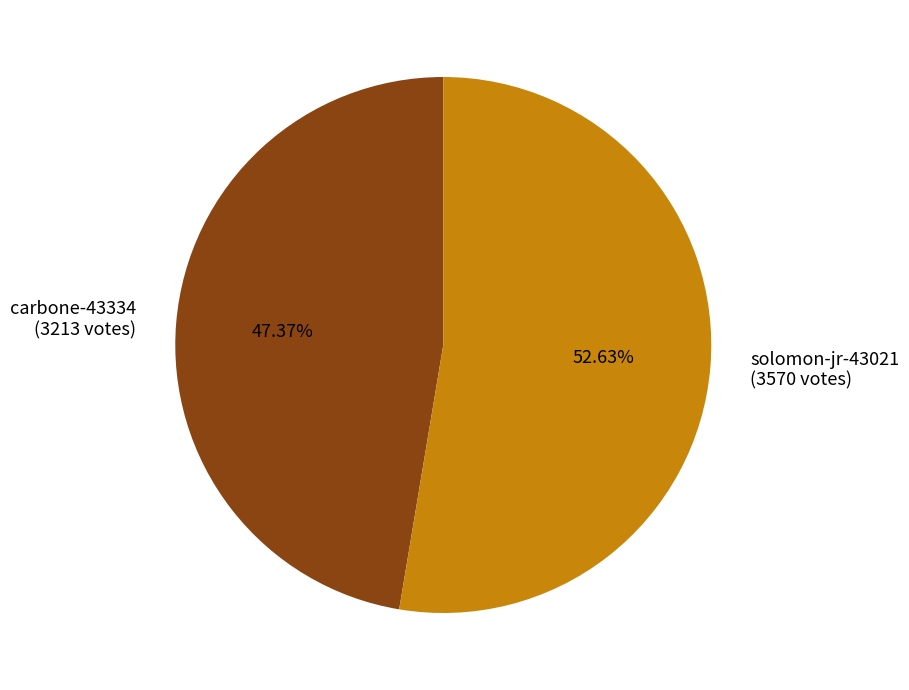

What is the majority slice?

solomon-jr-43021